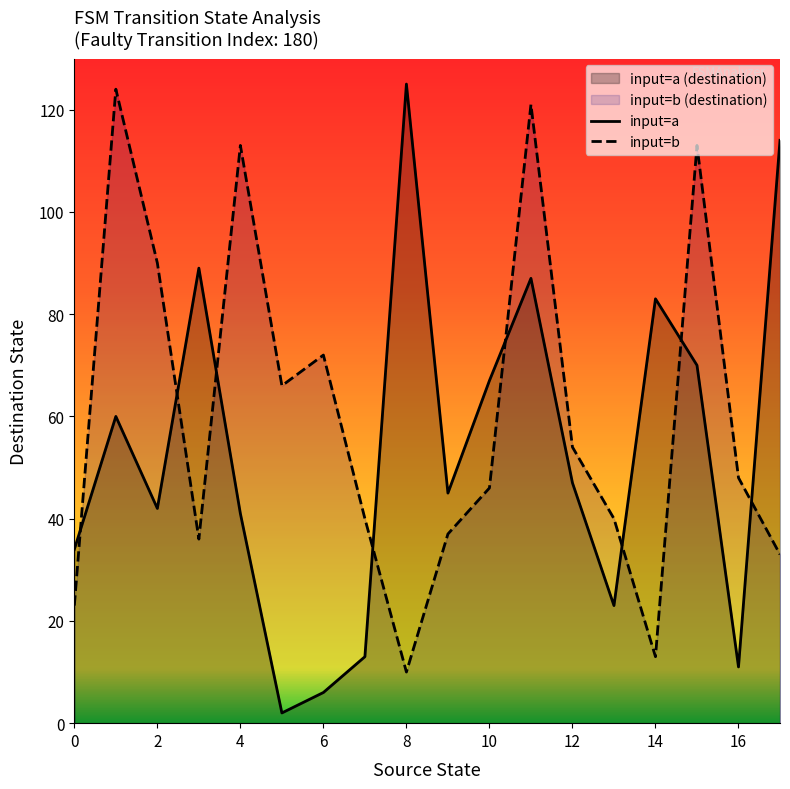

What is the greatest value displayed?

125